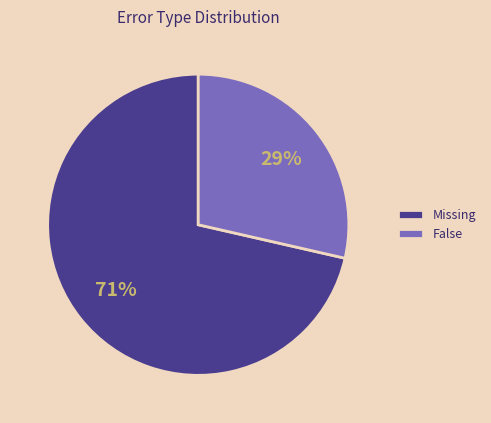

Which slice is the smallest?

False